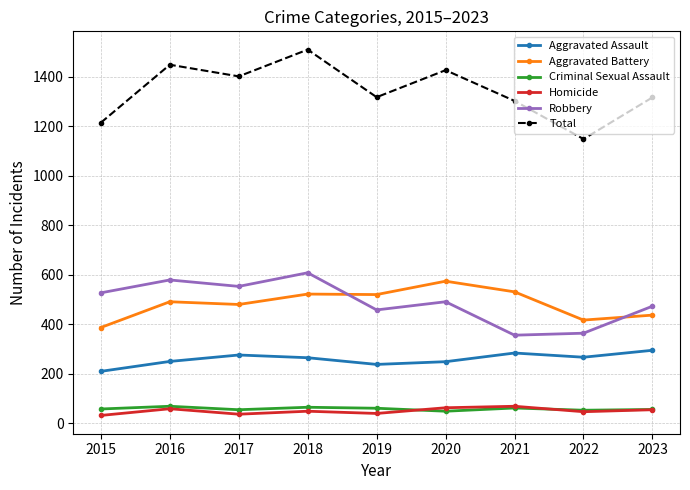

How many interior local peaks does the Total series have?

3